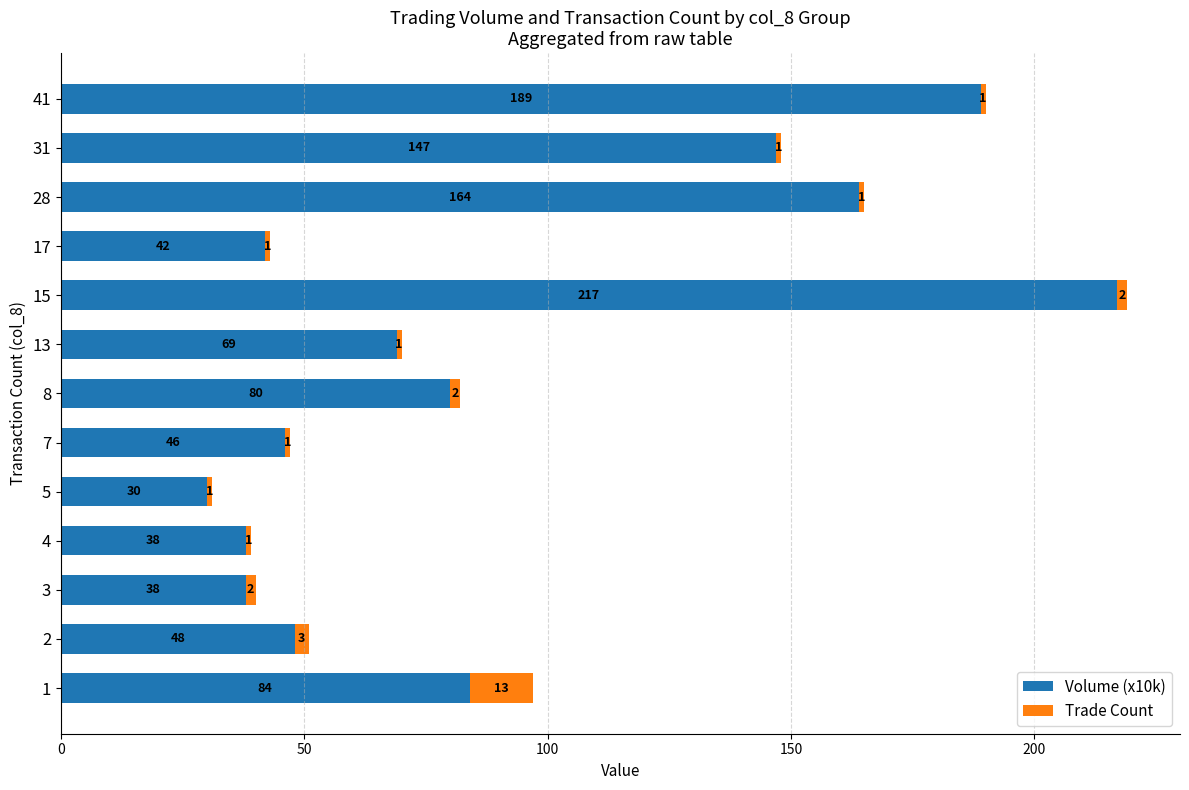

What is the lowest value of the Volume (x10k) series?

30